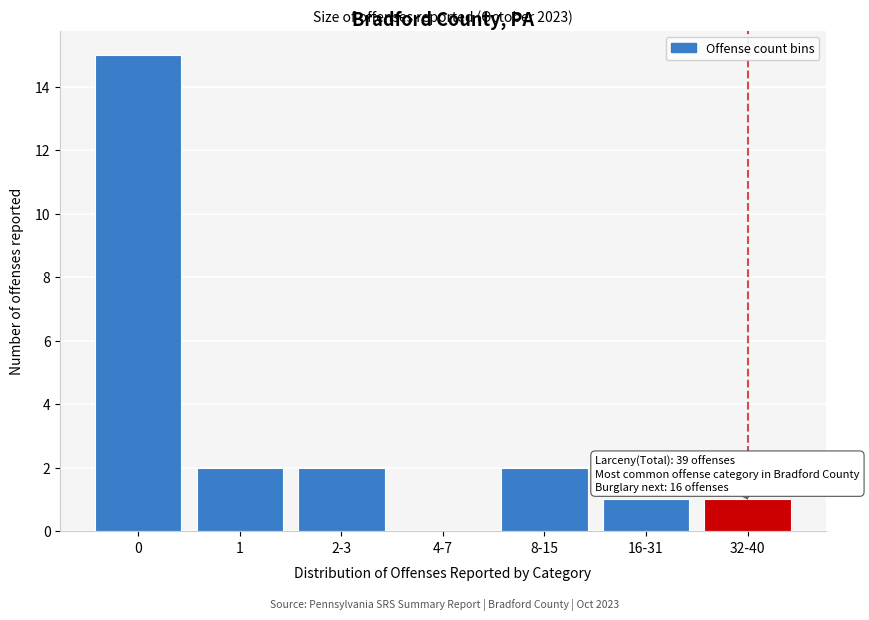

Reading right to left, list all the values displayed in this chart.

32-40=1	16-31=1	8-15=2	4-7=0	2-3=2	1=2	0=15